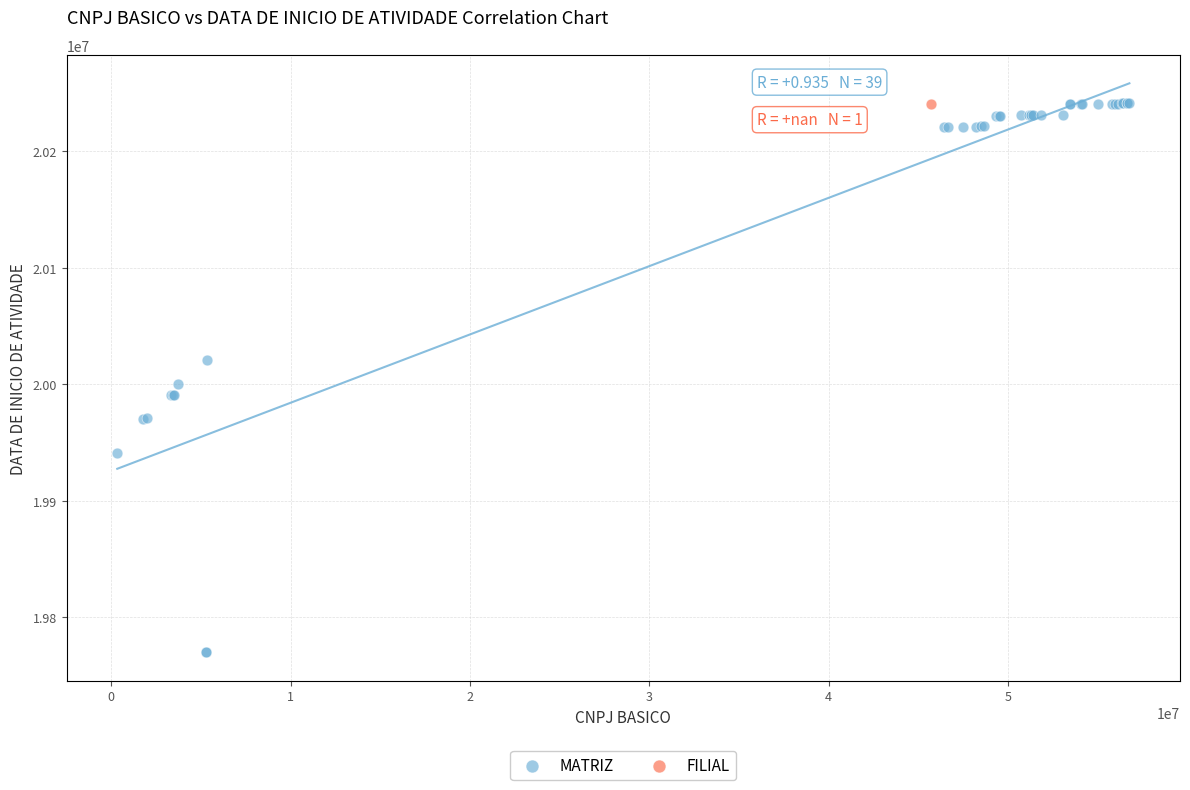

What are all the series names shown in the legend?

MATRIZ, FILIAL